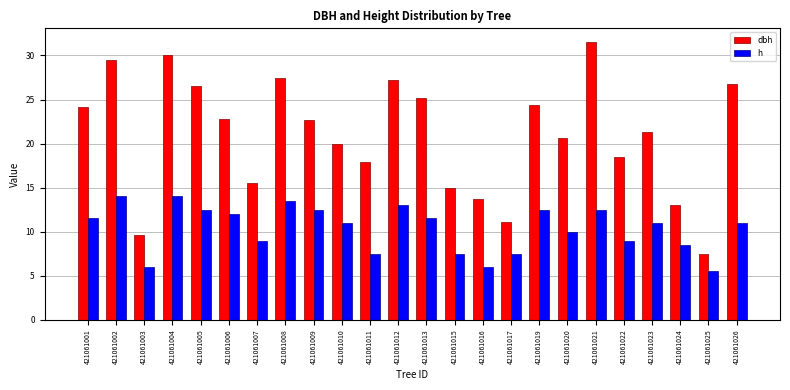

Between 421061013 and 421061022, which series saw the biggest shift?

dbh